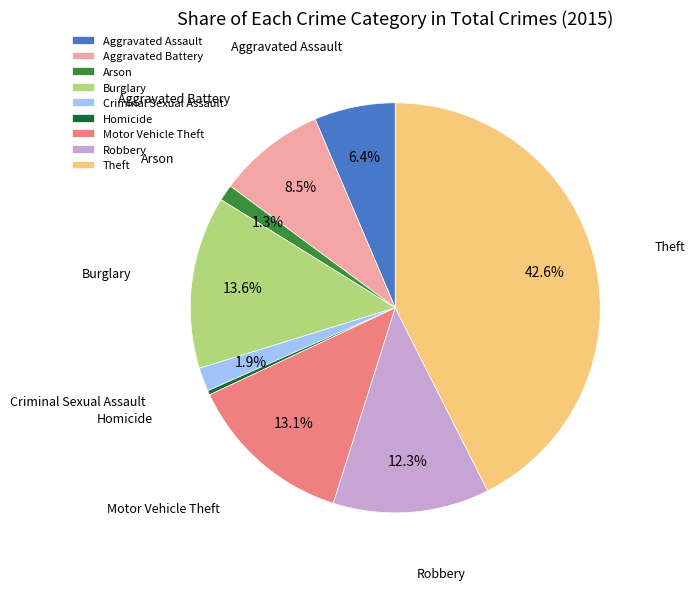

Do Robbery and Arson together represent more than half of the pie?

No